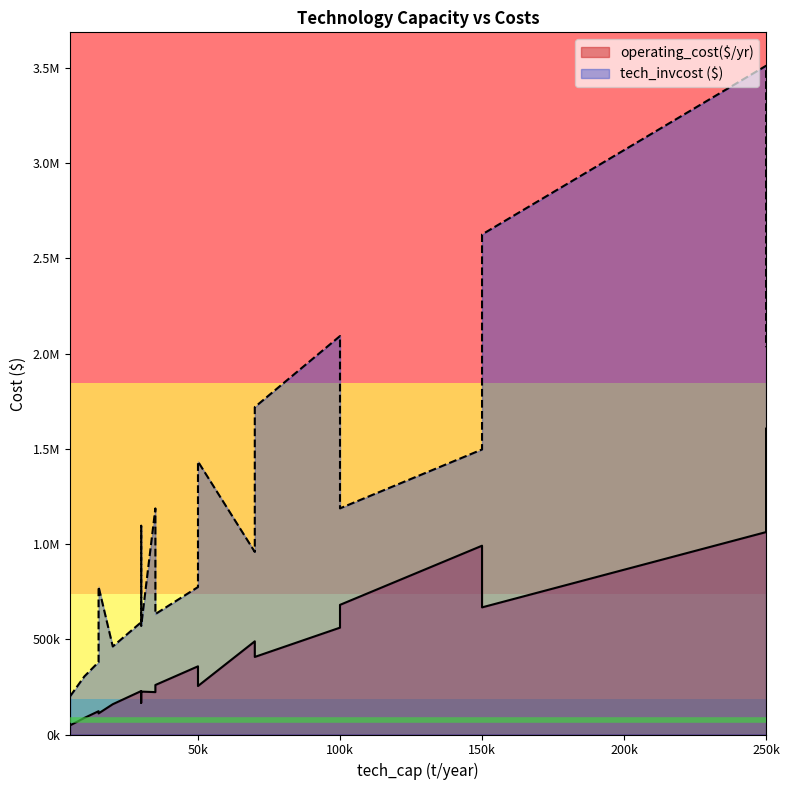

The value of tech_invcost ($) at 20000 is 136563.5. True or false?

False